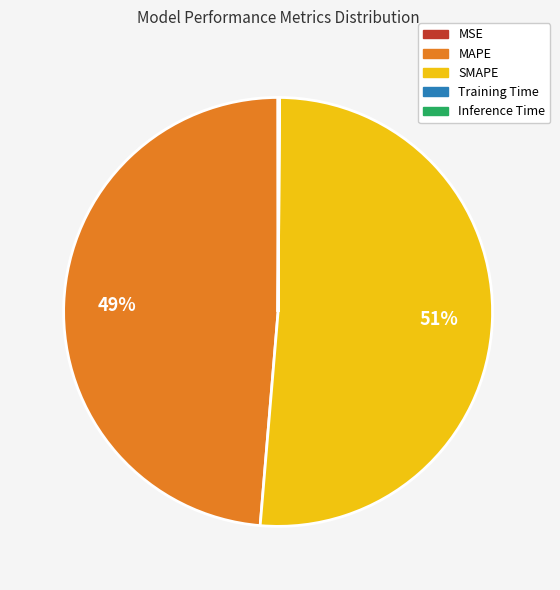

What is the majority slice?

SMAPE